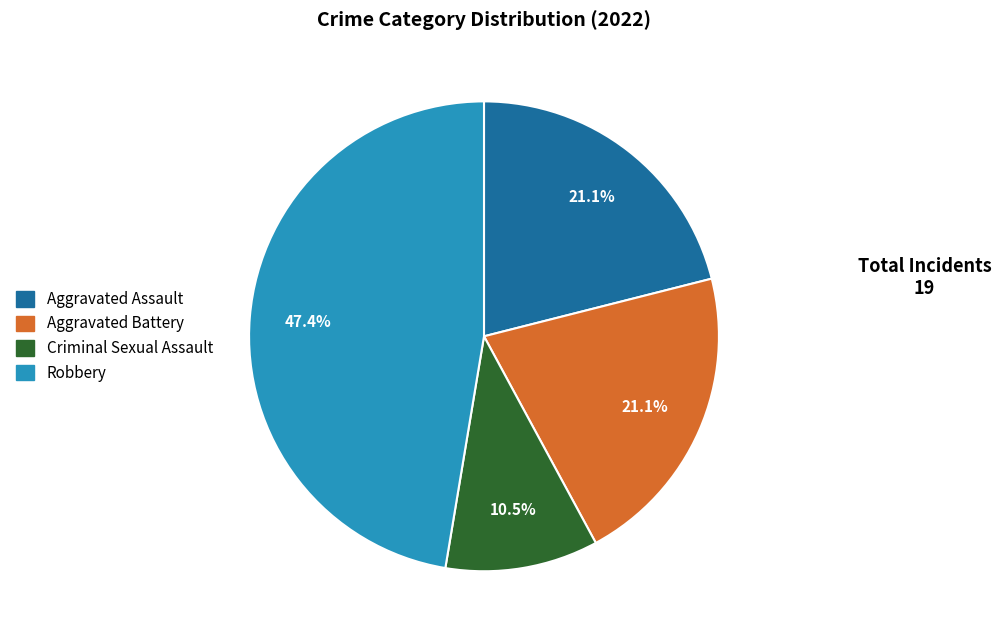

Is there a majority slice in this chart?

No